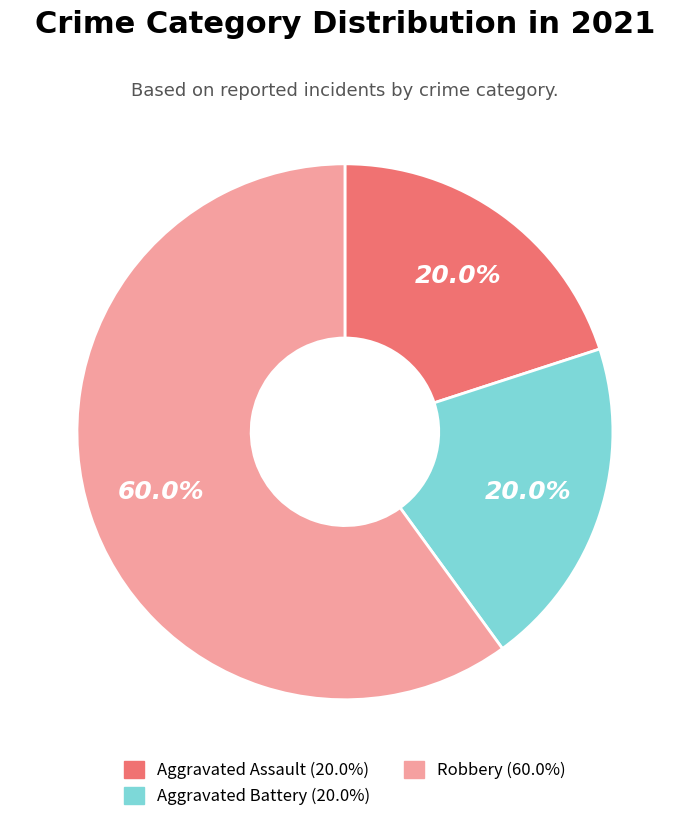

The Aggravated Assault slice represents 11% of the pie. True or false?

False